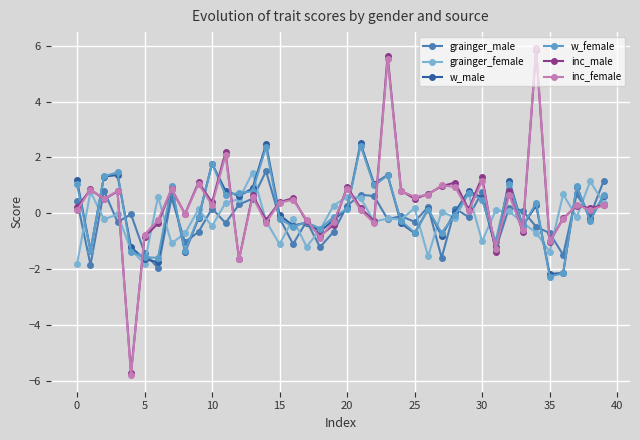

What is the label of the 2nd point from the right?

38